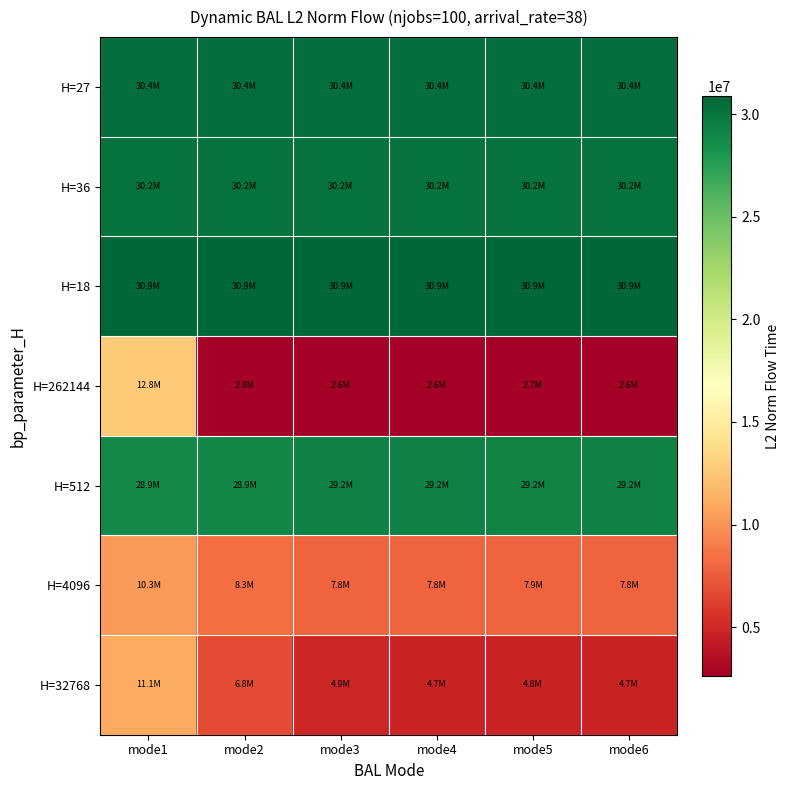

What is the total value across all series at mode3?

136185345.4